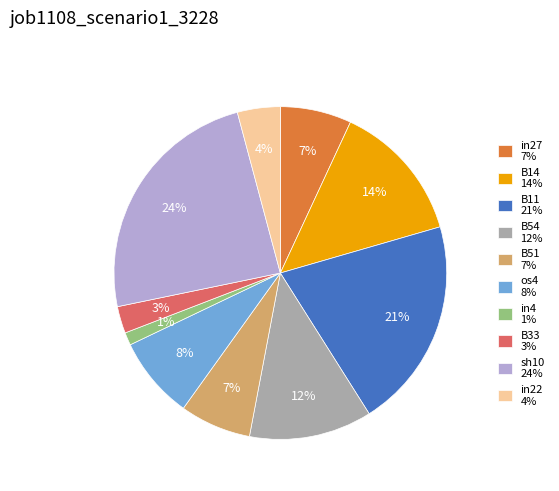

The B11 slice represents 12% of the pie. True or false?

False